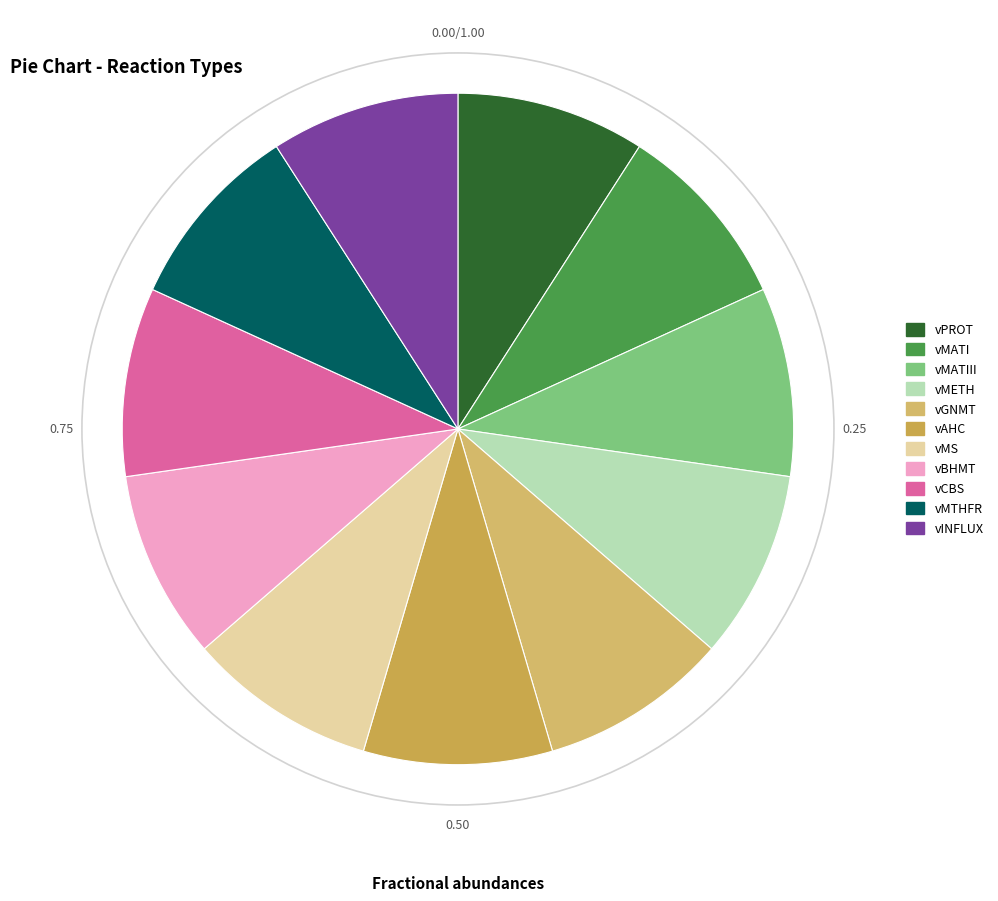

Which slice is the smallest?

vPROT